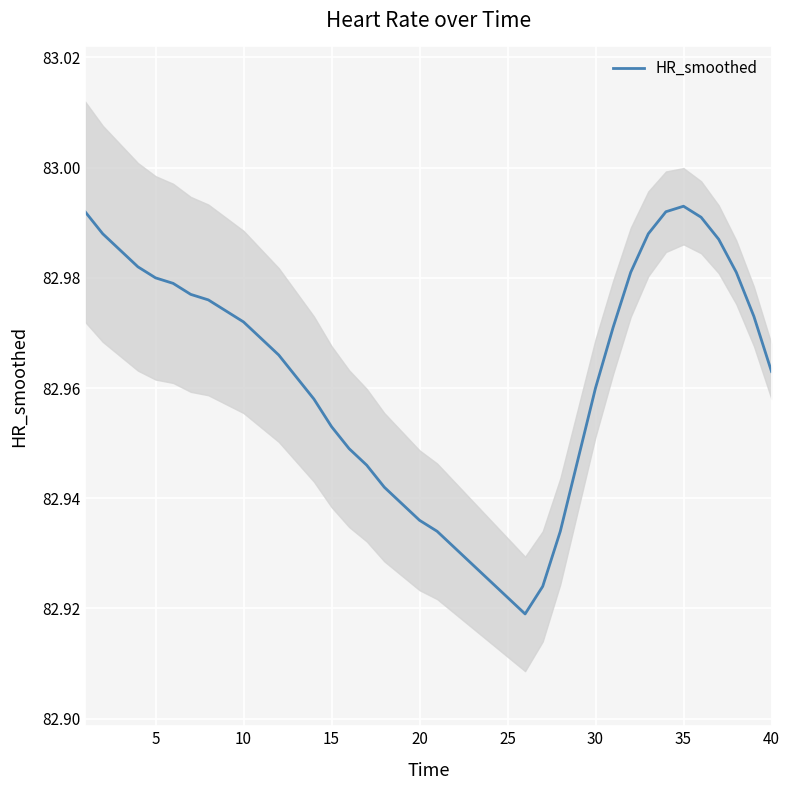

The HR_smoothed series shows 111.4 at 35. True or false?

False